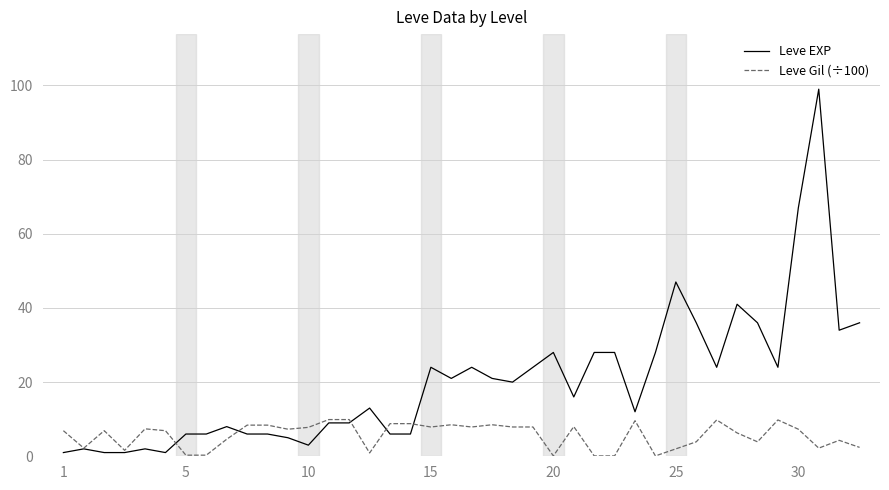

Which series has the largest total across all categories?

Leve EXP